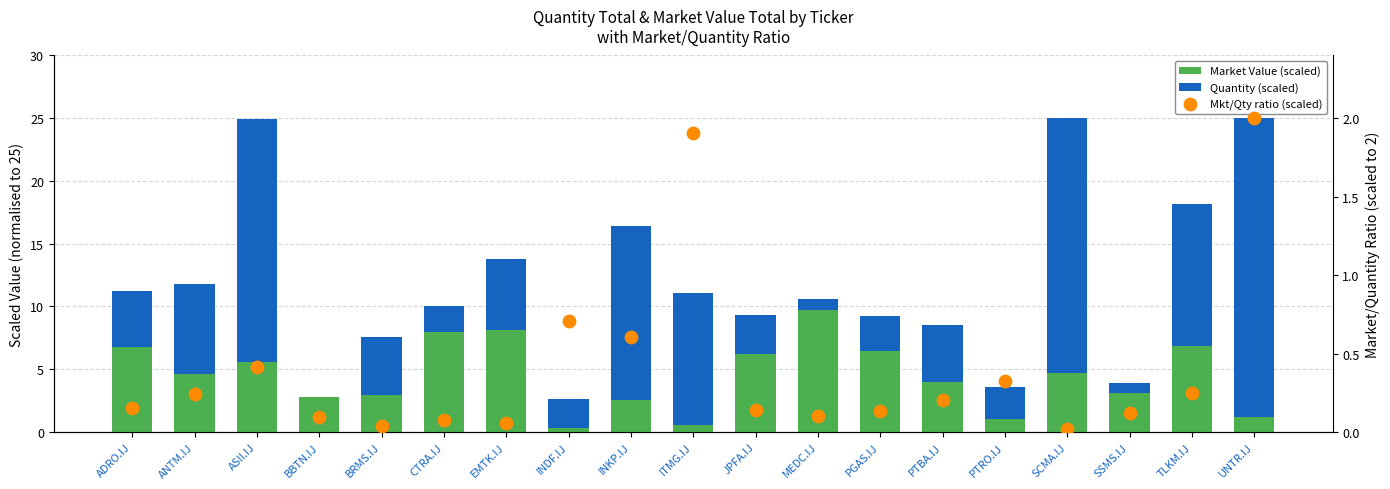

What are all the series names shown in the legend?

Market Value (scaled), Quantity (scaled), Mkt/Qty ratio (scaled)